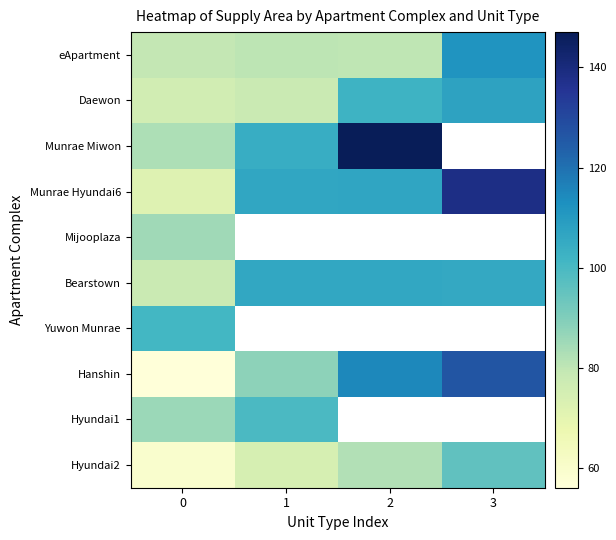

How many distinct data groups are displayed?

10